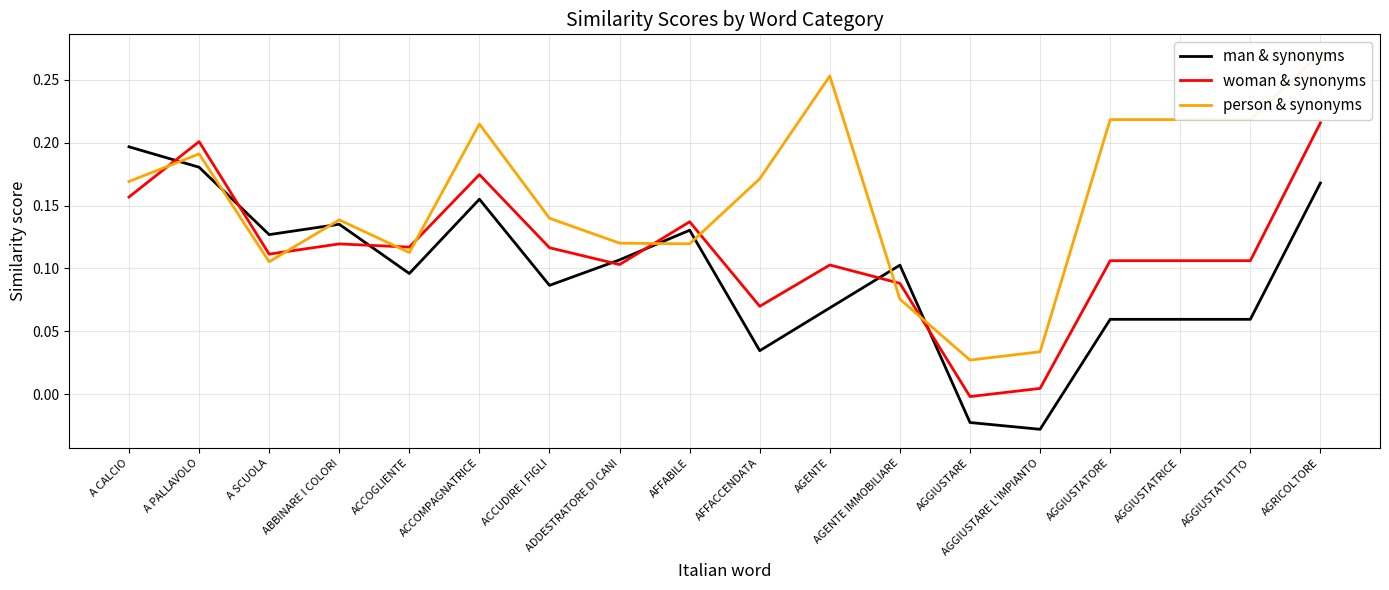

What is the total value across all series at AFFACCENDATA?

0.3